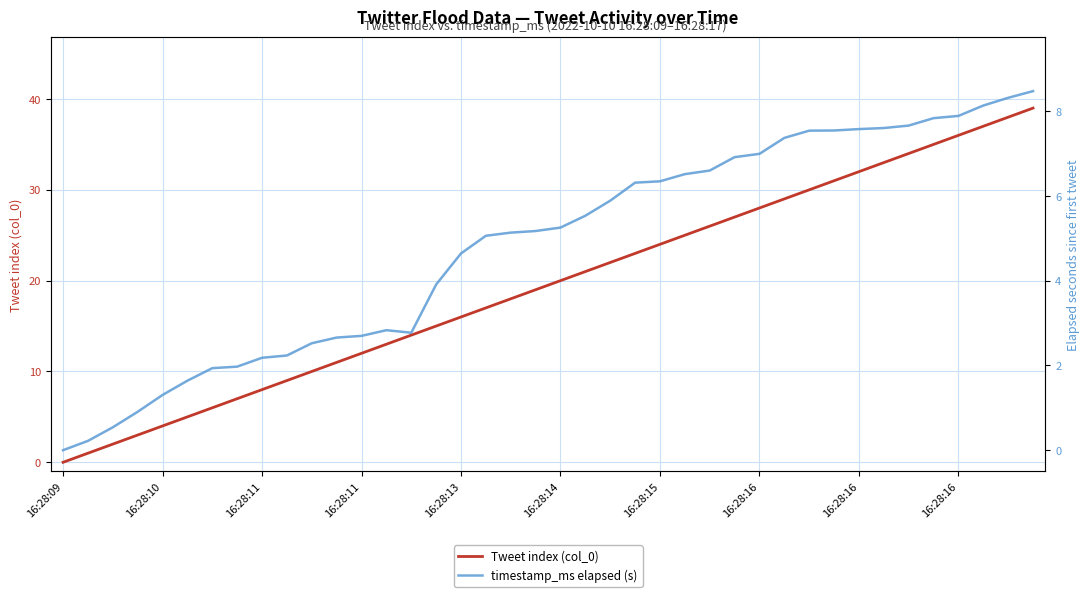

Which series has the largest total across all categories?

Tweet index (col_0)